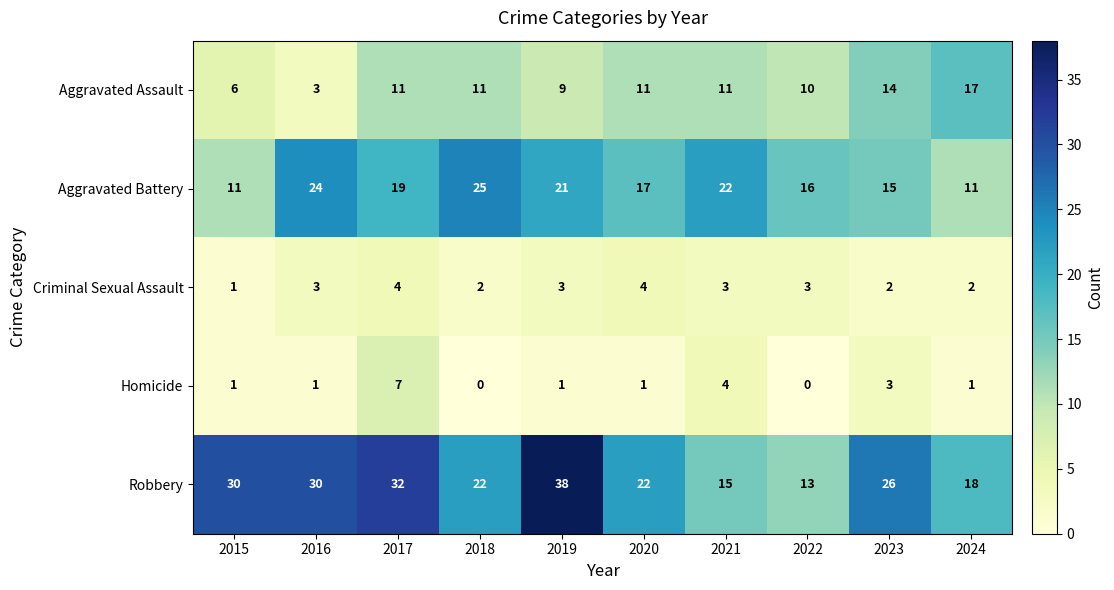

What is the maximum value shown in the chart?

38